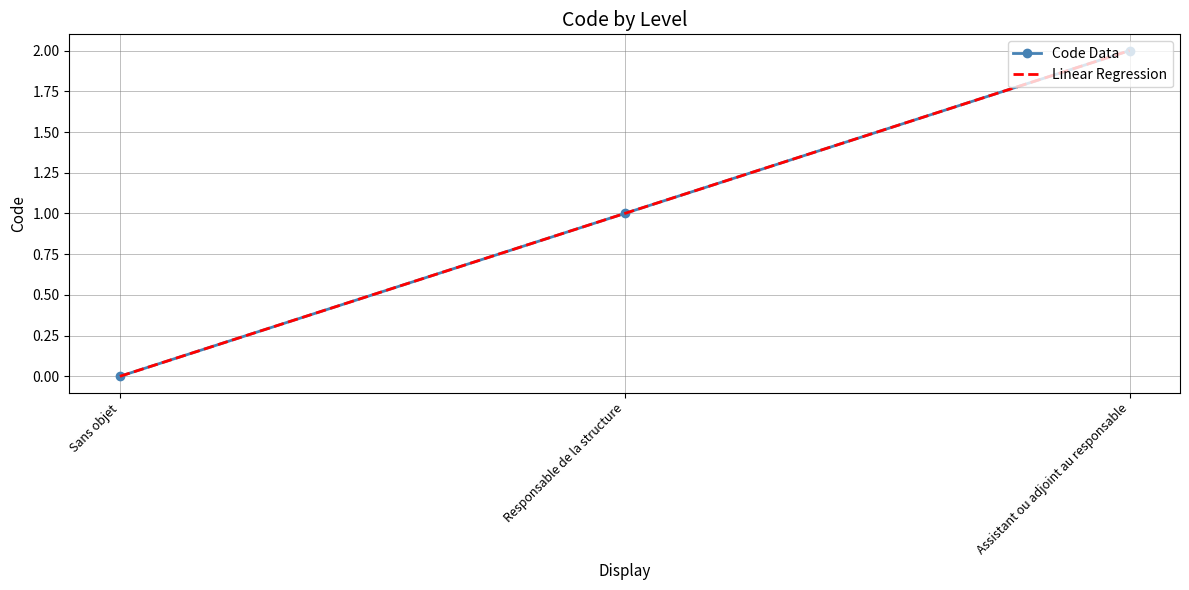

Rank the categories by Code Data value from lowest to highest.

Sans objet, Responsable de la structure, Assistant ou adjoint au responsable